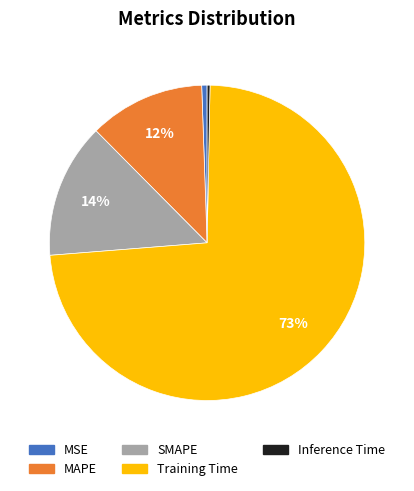

Which has a higher value, SMAPE or MAPE?

SMAPE